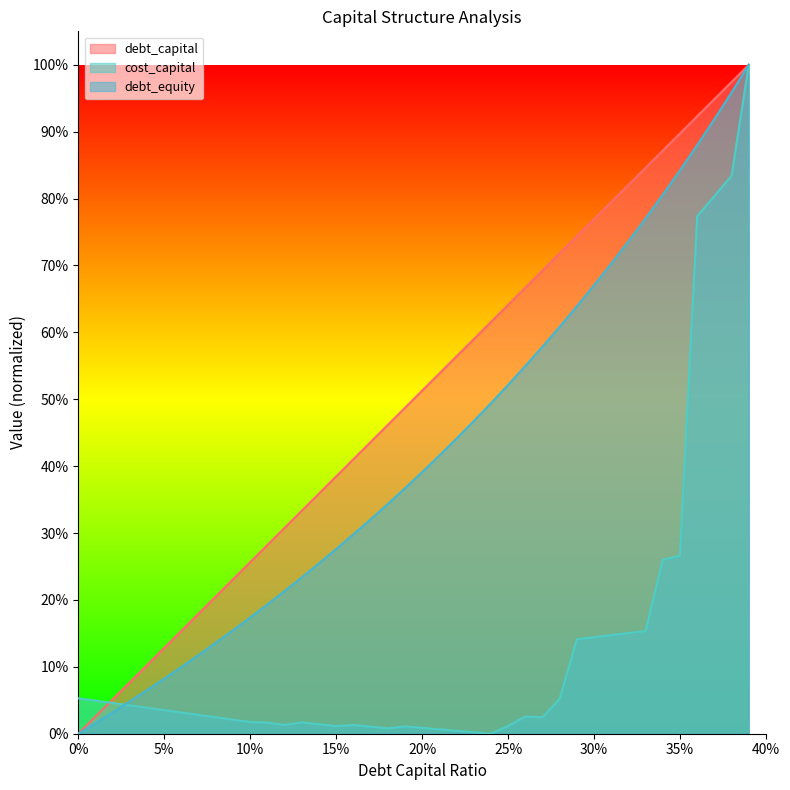

What is the difference between the highest and lowest values at 10%?

0.2